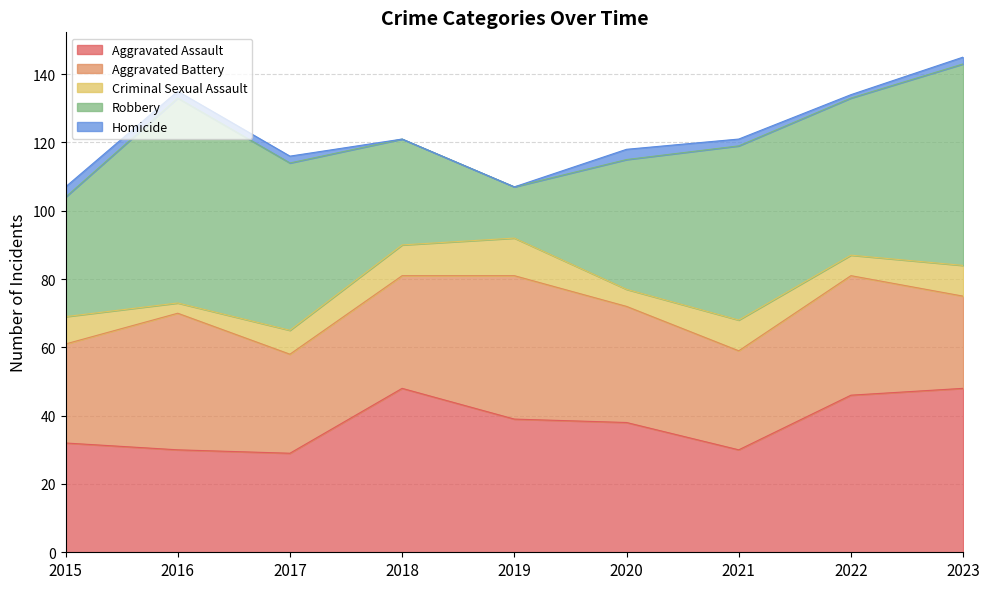

In Robbery, how many points are higher than both neighbors (excluding endpoints)?

2